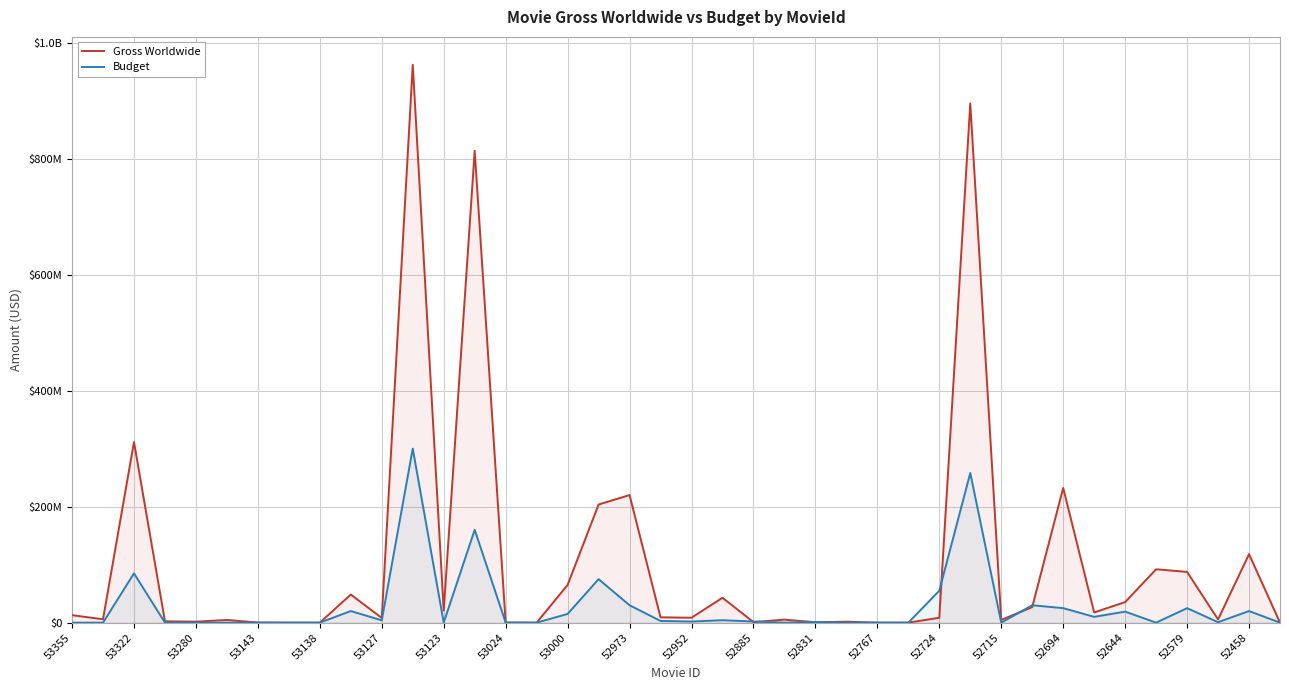

Where do Gross Worldwide and Budget first cross each other?

21 and 22